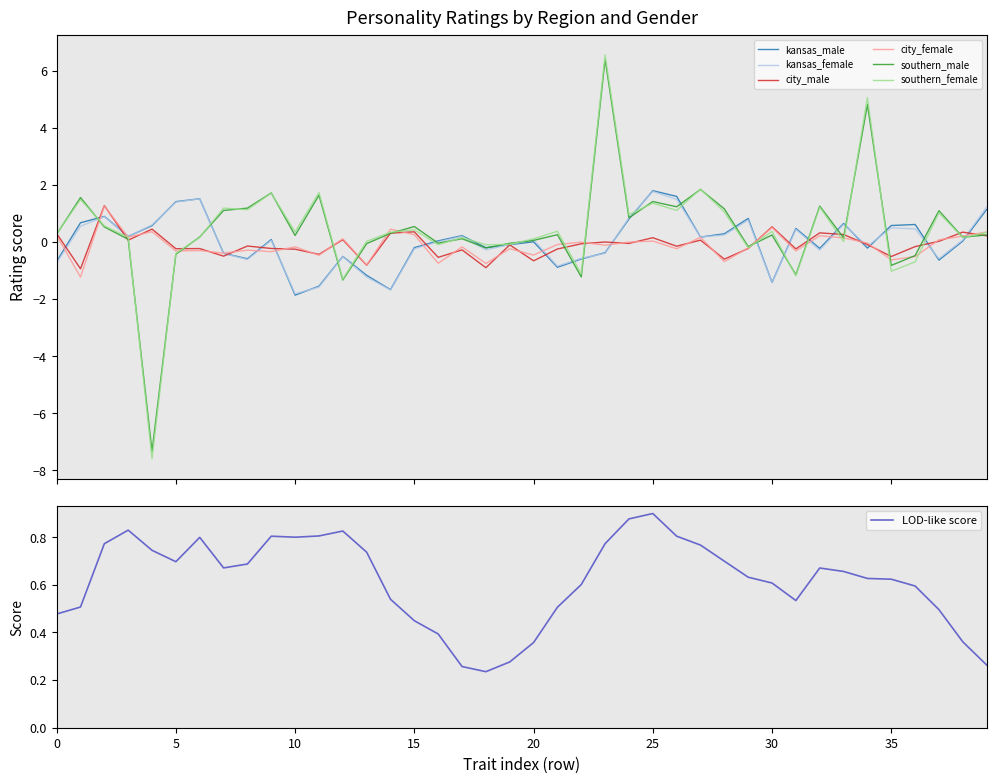

What is the minimum value for southern_male?

-7.3